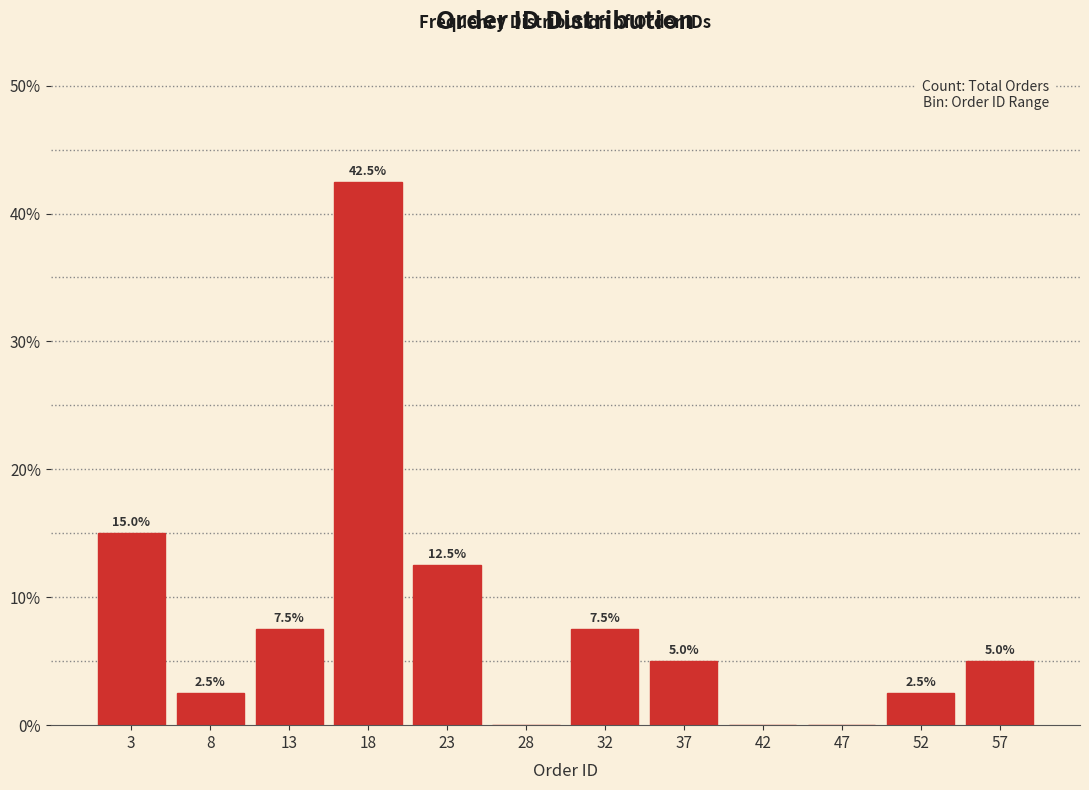

Reading left to right, transcribe all the data shown in this chart.

3=15.0	8=2.5	13=7.5	18=42.5	23=12.5	28=0.0	32=7.5	37=5.0	42=0.0	47=0.0	52=2.5	57=5.0